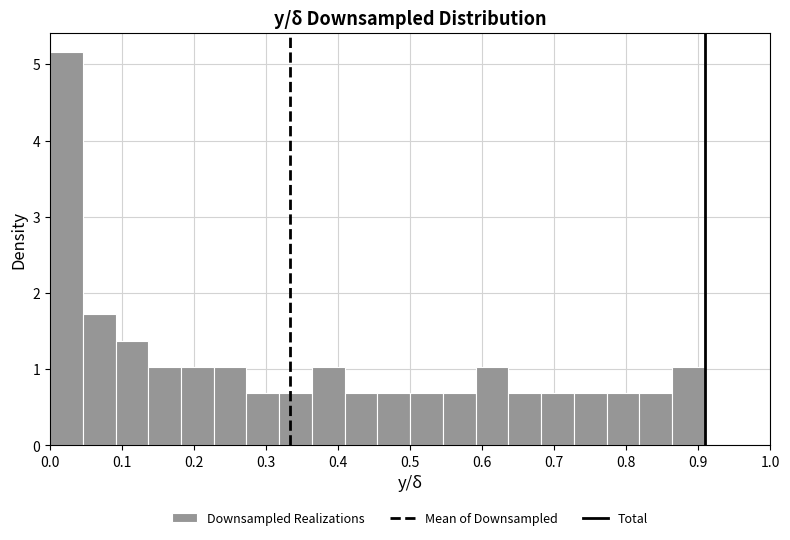

How tall is the bar that spans 0.86 to 0.91 on the x-axis? Neither the bar edges nor the heights are printed on the chart, so give them approximately, as read against the axes.

1.0